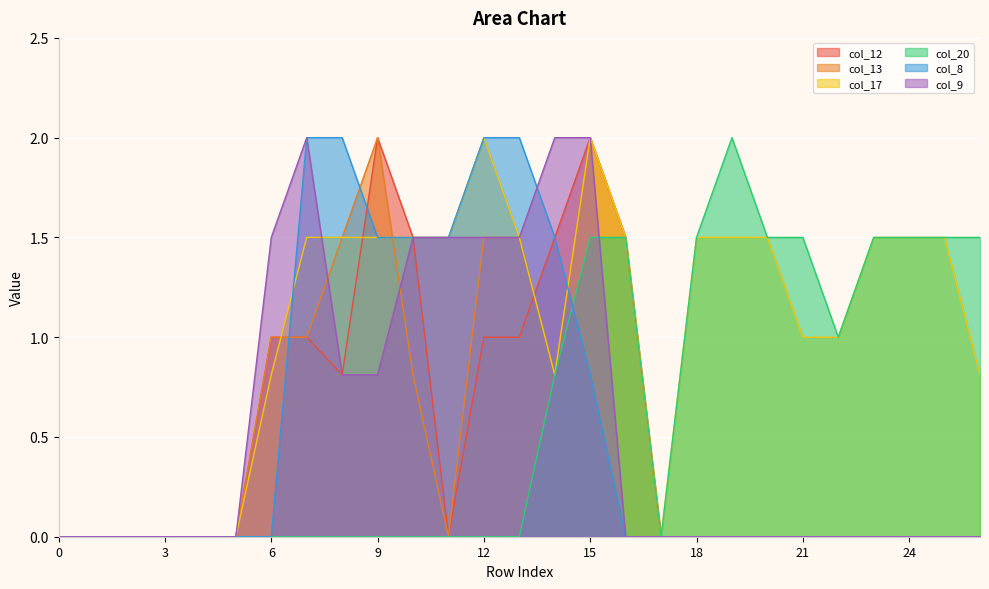

True or false: col_13 has a value of 0.7 at 21.

False